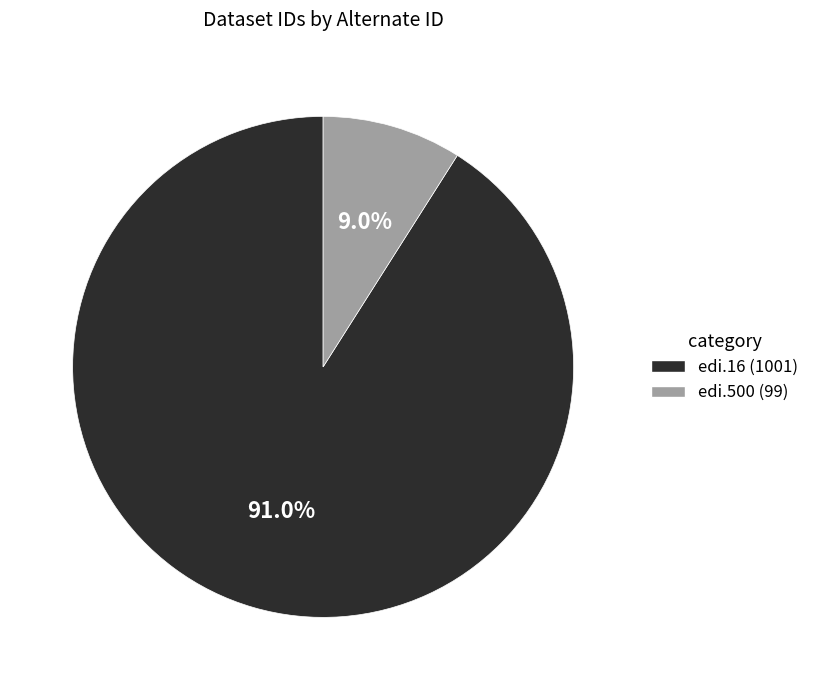

To the nearest percent, what percentage of the pie is edi.16?

91%